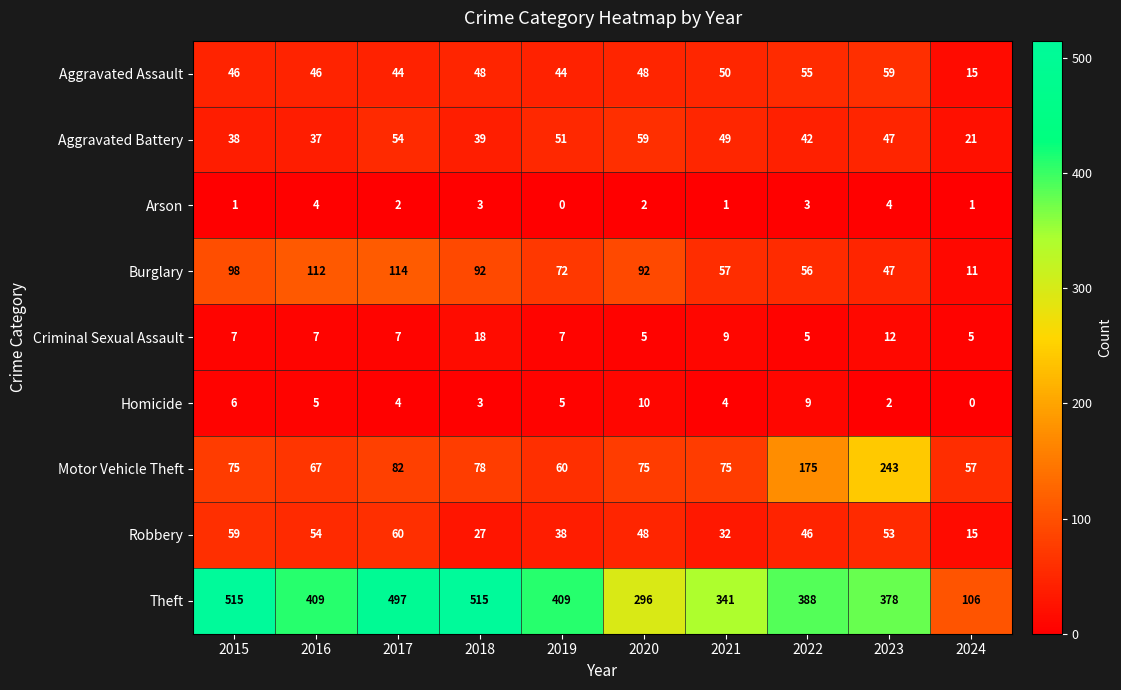

At 2019, list the series in order from largest to smallest.

Theft, Burglary, Motor Vehicle Theft, Aggravated Battery, Aggravated Assault, Robbery, Criminal Sexual Assault, Homicide, Arson